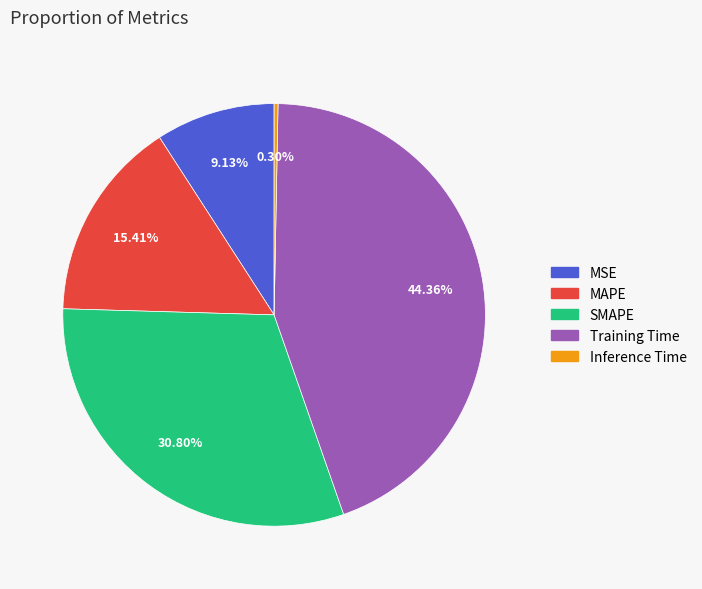

Which slice is the smallest?

Inference Time